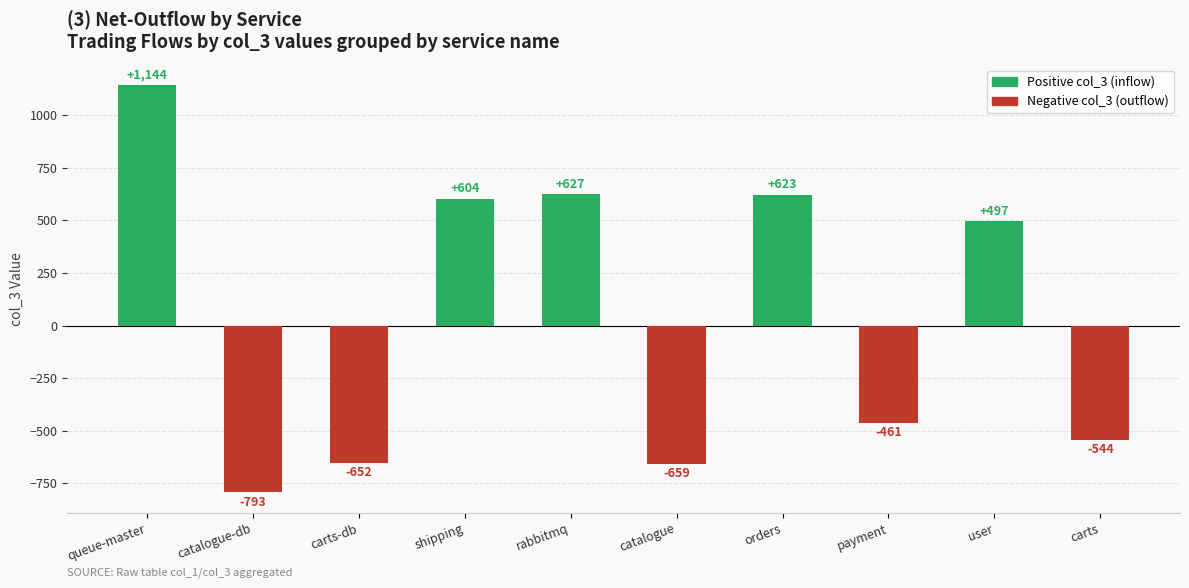

What is the label of the 7th bar from the right?

shipping